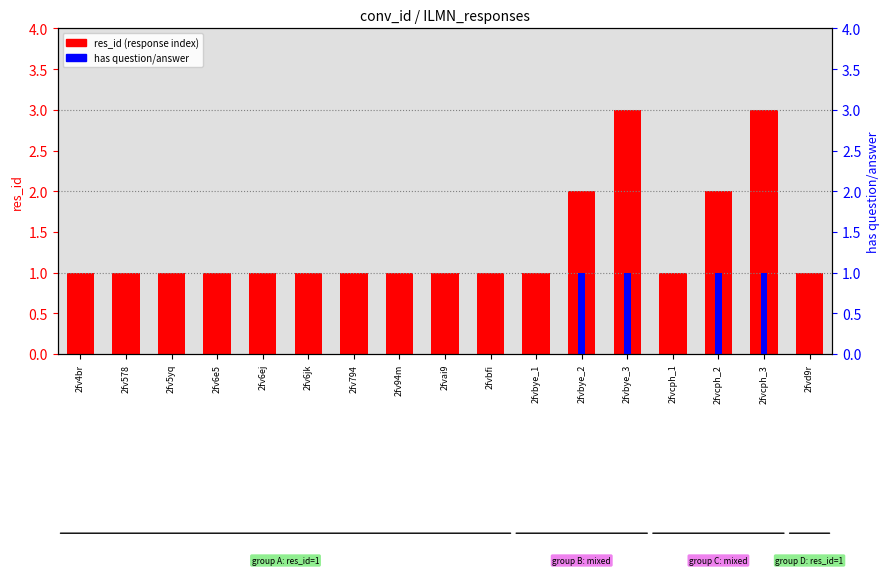

What is the difference between the maximum and minimum values in the res_id (response count) series?

2